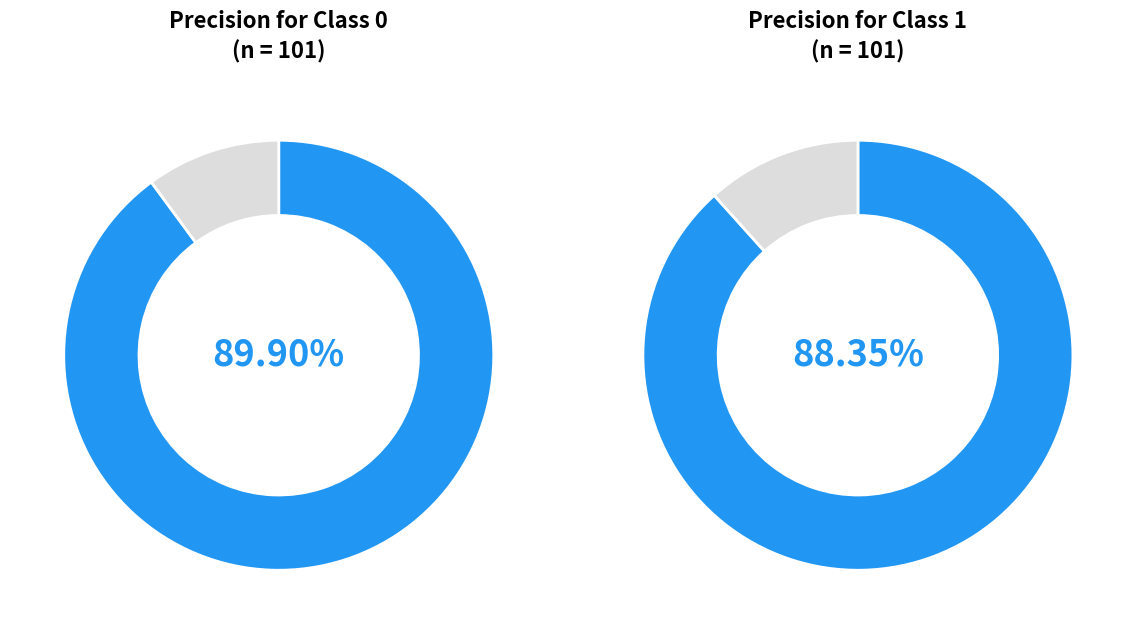

Rank the categories by value from highest to lowest.

0, 1